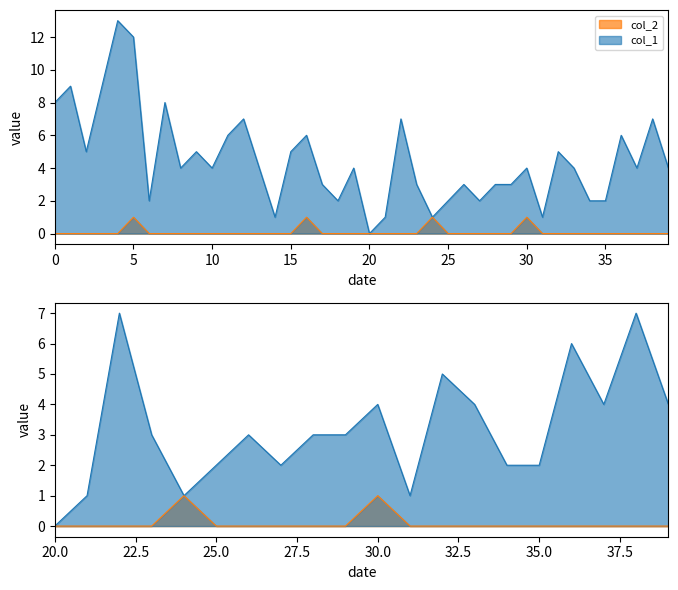

How many distinct data groups are displayed?

2